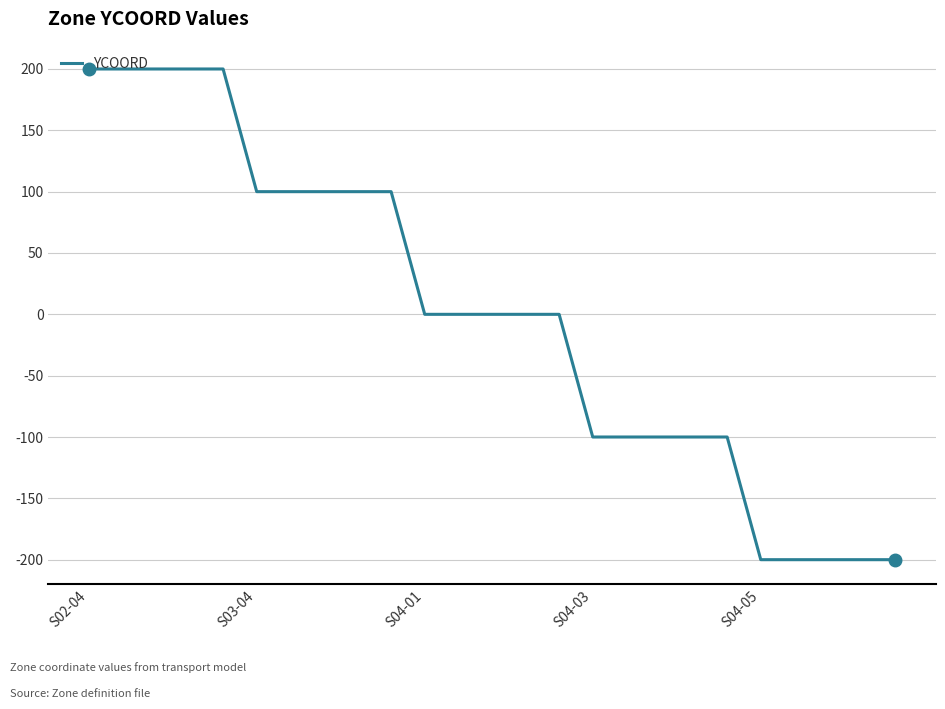

What is the greatest value displayed?

200